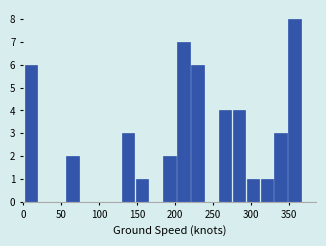

Around what value on the x-axis is the tallest bar? Give the approximate position of its centre, as read against the axis.

360